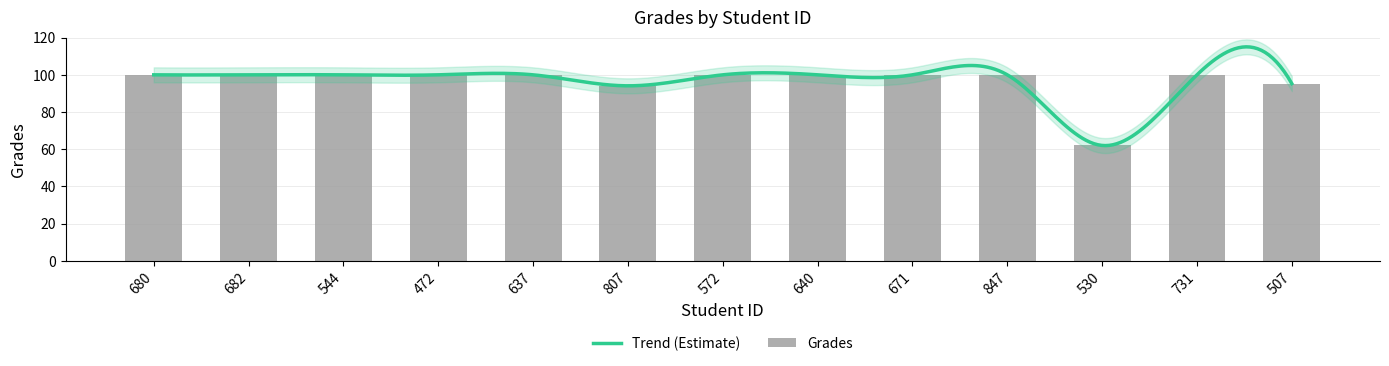

The value at 640 is 100.0. True or false?

True